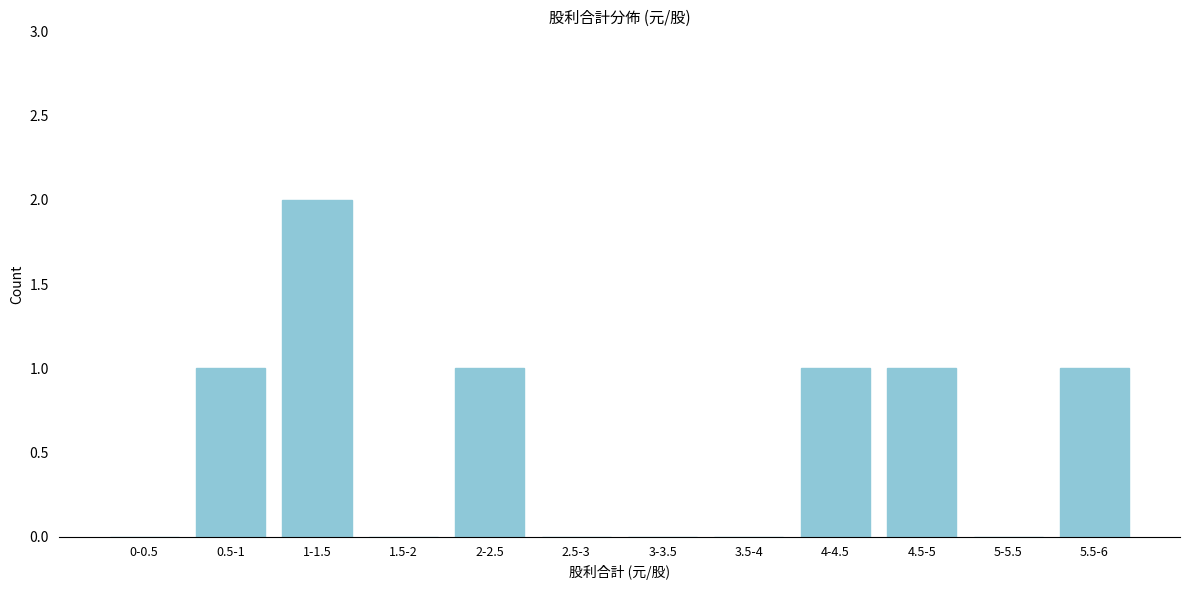

Reading left to right, list all the values displayed in this chart.

0-0.5=0	0.5-1=1	1-1.5=2	1.5-2=0	2-2.5=1	2.5-3=0	3-3.5=0	3.5-4=0	4-4.5=1	4.5-5=1	5-5.5=0	5.5-6=1